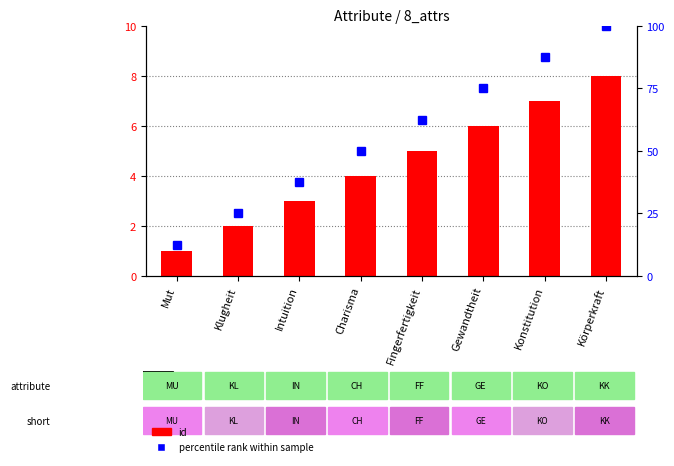

The percentile rank series shows 12.5 at Mut. True or false?

True